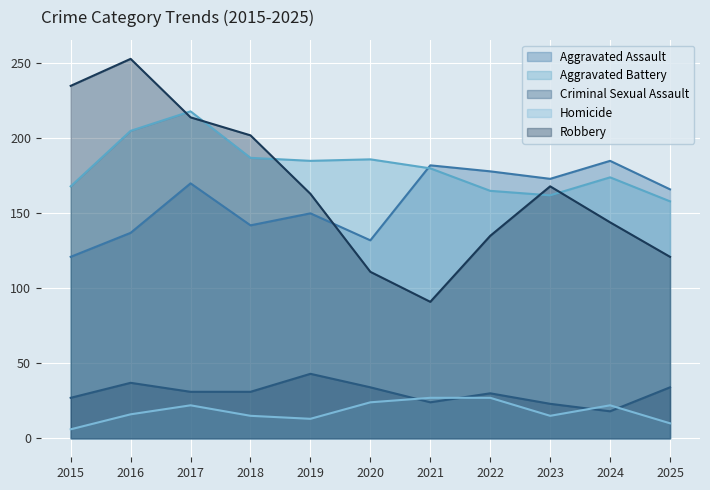

Reading left to right, extract all data points from this chart.

Aggravated Assault: 121	137	170	142	150	132	182	178	173	185	166
Aggravated Battery: 168	205	218	187	185	186	180	165	162	174	158
Criminal Sexual Assault: 27	37	31	31	43	34	24	30	23	18	34
Homicide: 6	16	22	15	13	24	27	27	15	22	10
Robbery: 235	253	214	202	163	111	91	135	168	144	121